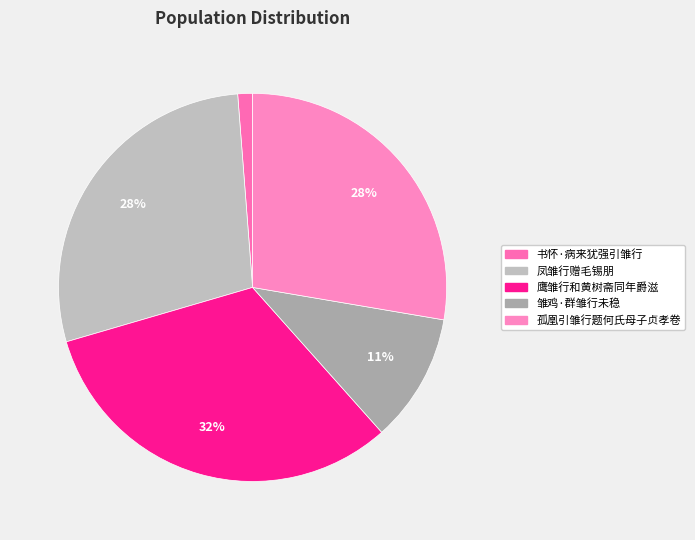

Count the number of slices in the pie.

5